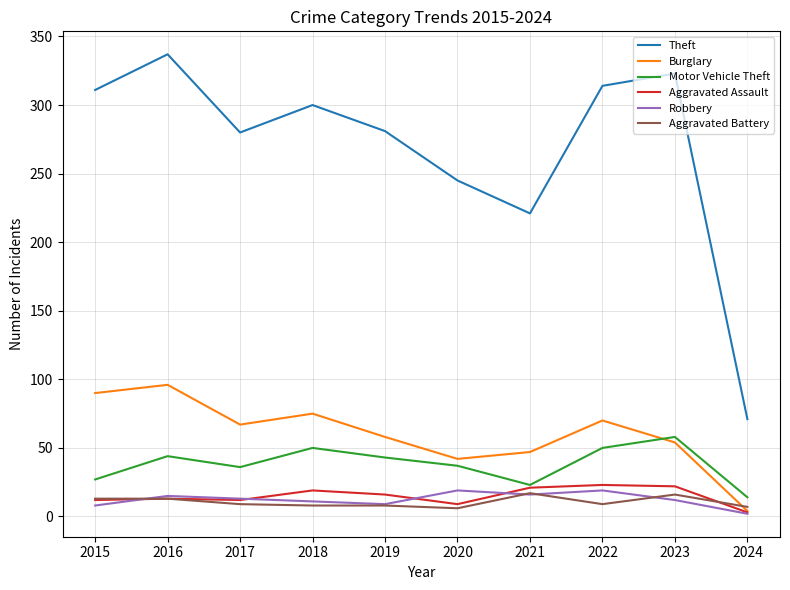

What are all the series names shown in the legend?

Theft, Burglary, Motor Vehicle Theft, Aggravated Assault, Robbery, Aggravated Battery